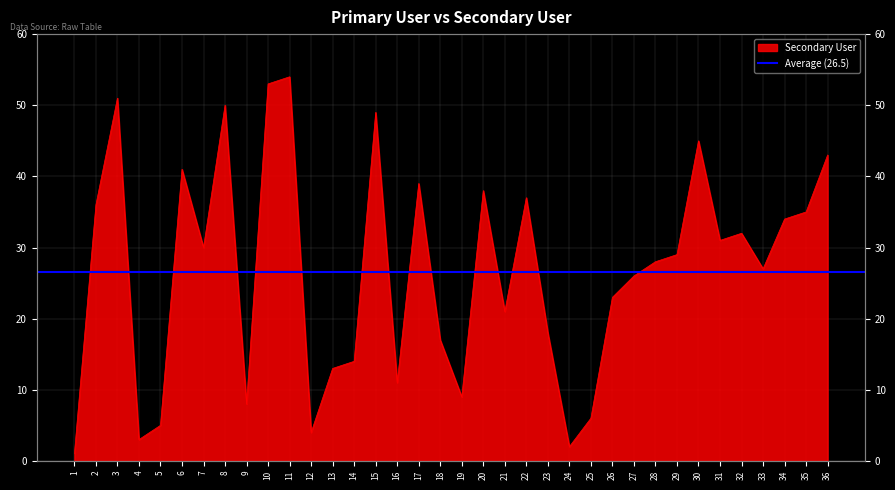

Which label corresponds to the largest value in the chart?

11